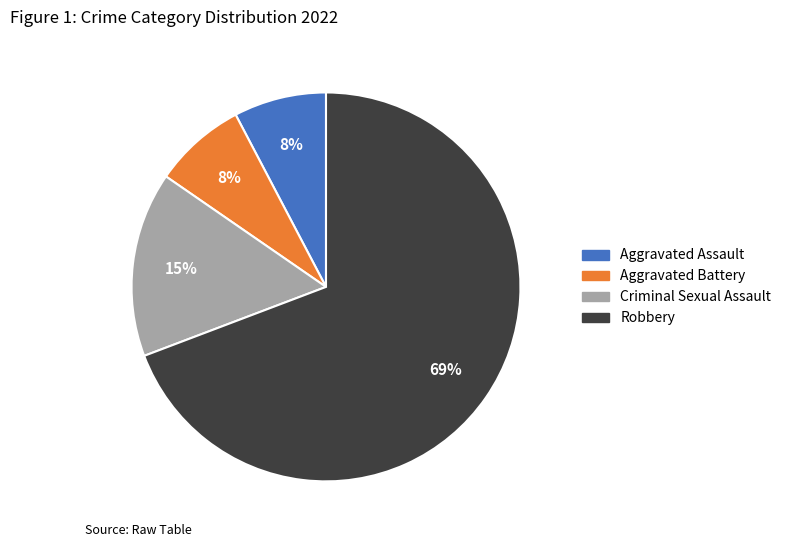

Which slice is the largest?

Robbery